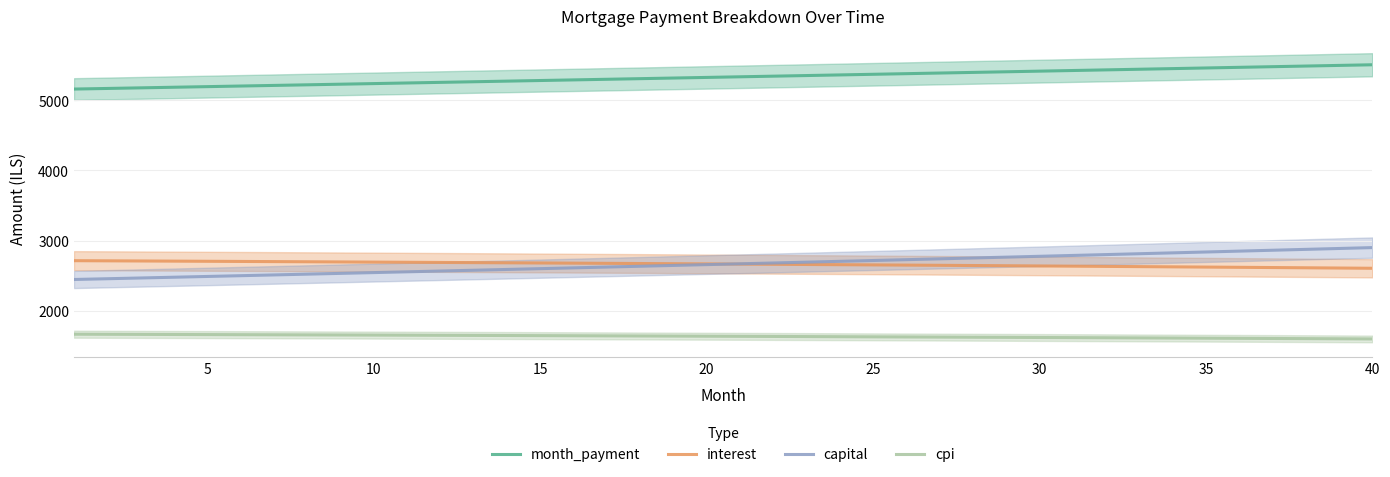

True or false: interest and cpi cross at least once.

False